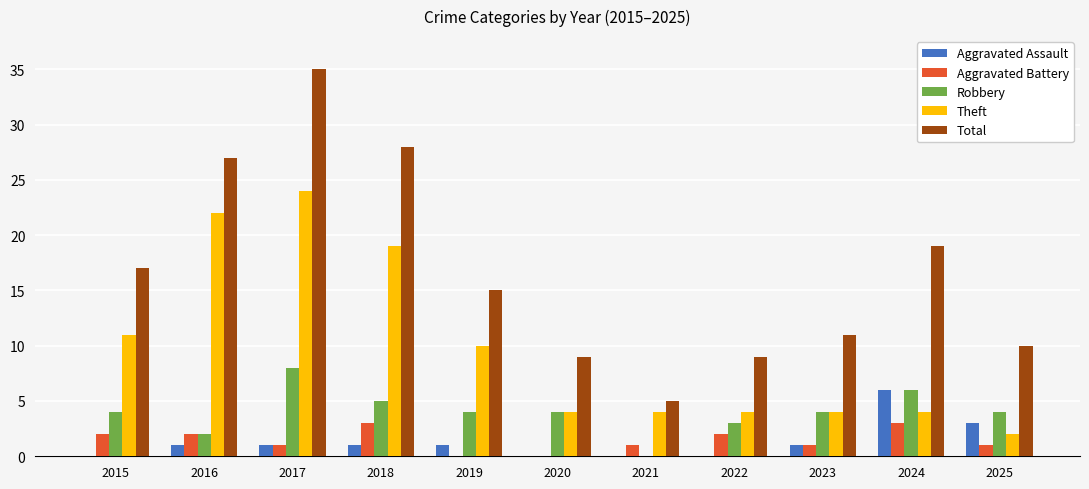

Does the chart contain stacked bars?

No